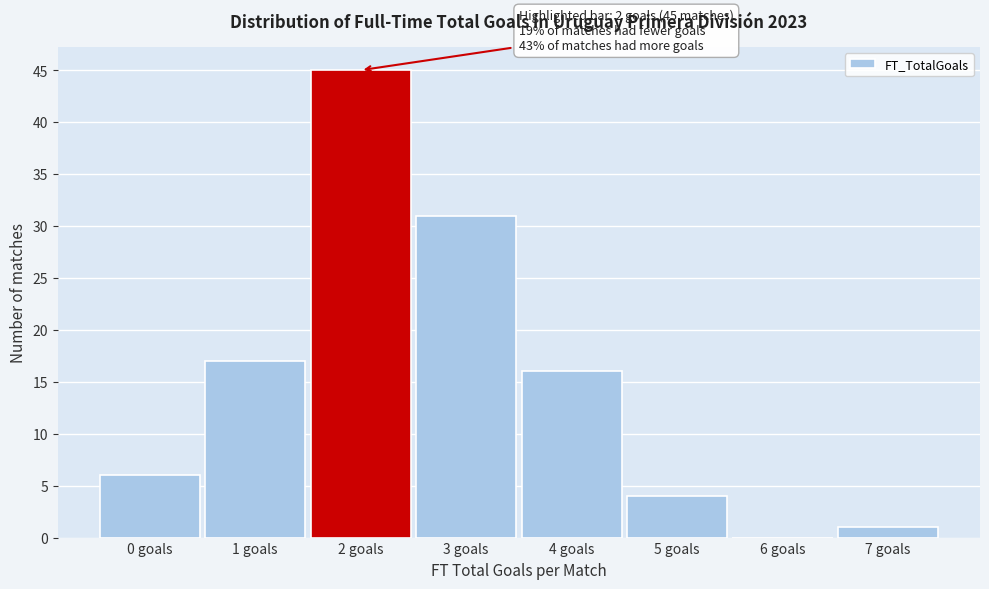

Reading right to left, what are all the values shown in this chart?

7 goals=1	6 goals=0	5 goals=4	4 goals=16	3 goals=31	2 goals=45	1 goals=17	0 goals=6